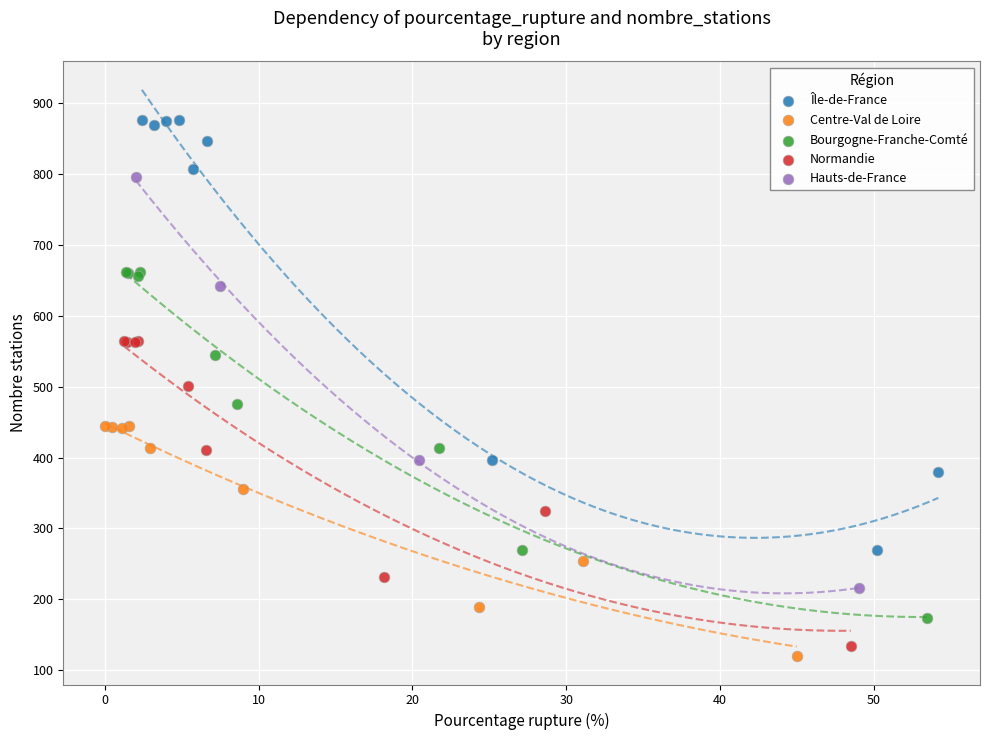

Which series has the largest Y range (max minus min)?

Île-de-France